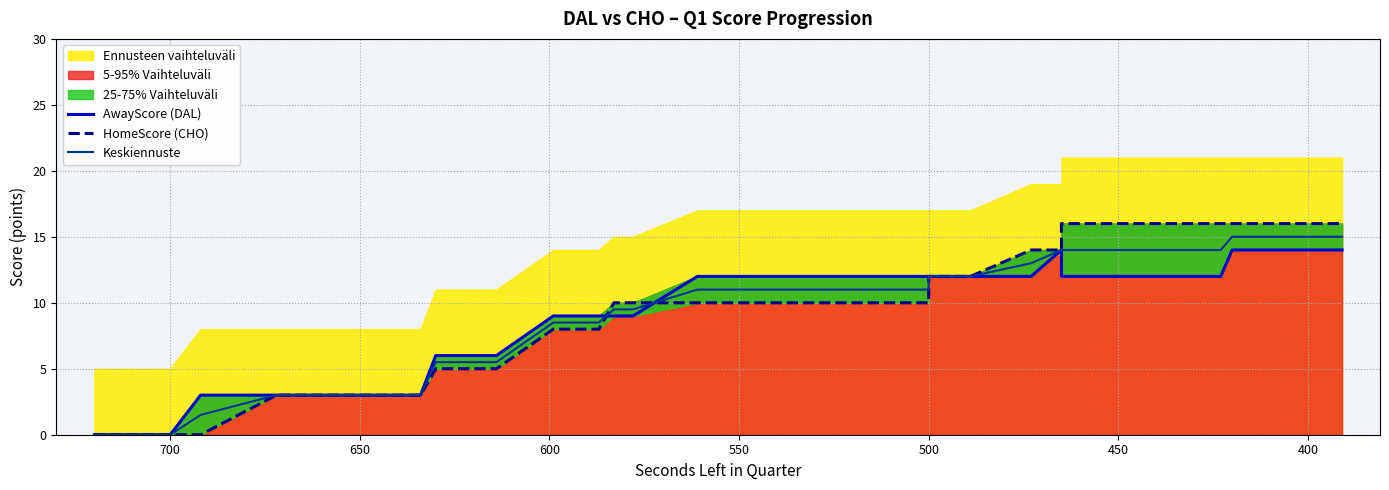

Which series has the largest total across all categories?

HomeScore (CHO)